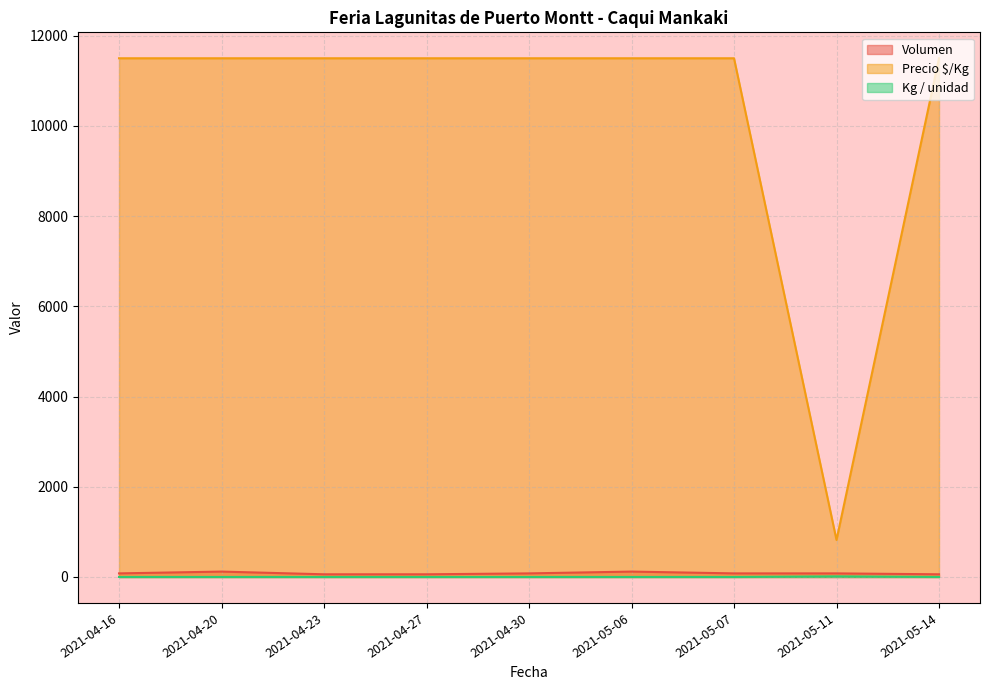

Reading left to right, list all the values displayed in this chart.

Volumen: 2021-04-16=80	2021-04-20=120	2021-04-23=60	2021-04-27=60	2021-04-30=80	2021-05-06=120	2021-05-07=80	2021-05-11=80	2021-05-14=60
Precio $/Kg: 2021-04-16=11500	2021-04-20=11500	2021-04-23=11500	2021-04-27=11500	2021-04-30=11500	2021-05-06=11500	2021-05-07=11500	2021-05-11=821	2021-05-14=11500
Kg / unidad: 2021-04-16=1	2021-04-20=1	2021-04-23=1	2021-04-27=1	2021-04-30=1	2021-05-06=1	2021-05-07=1	2021-05-11=14	2021-05-14=1